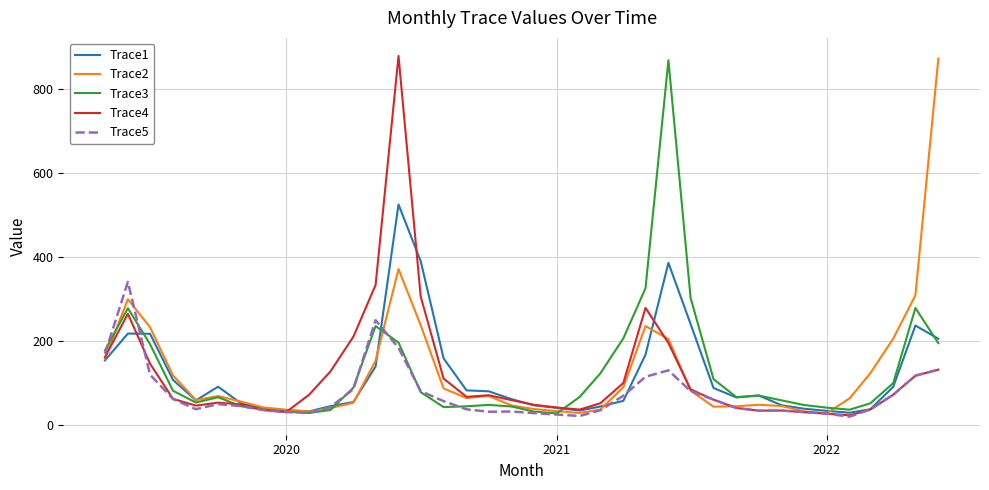

What is the lowest value of the Trace5 series?

19.3